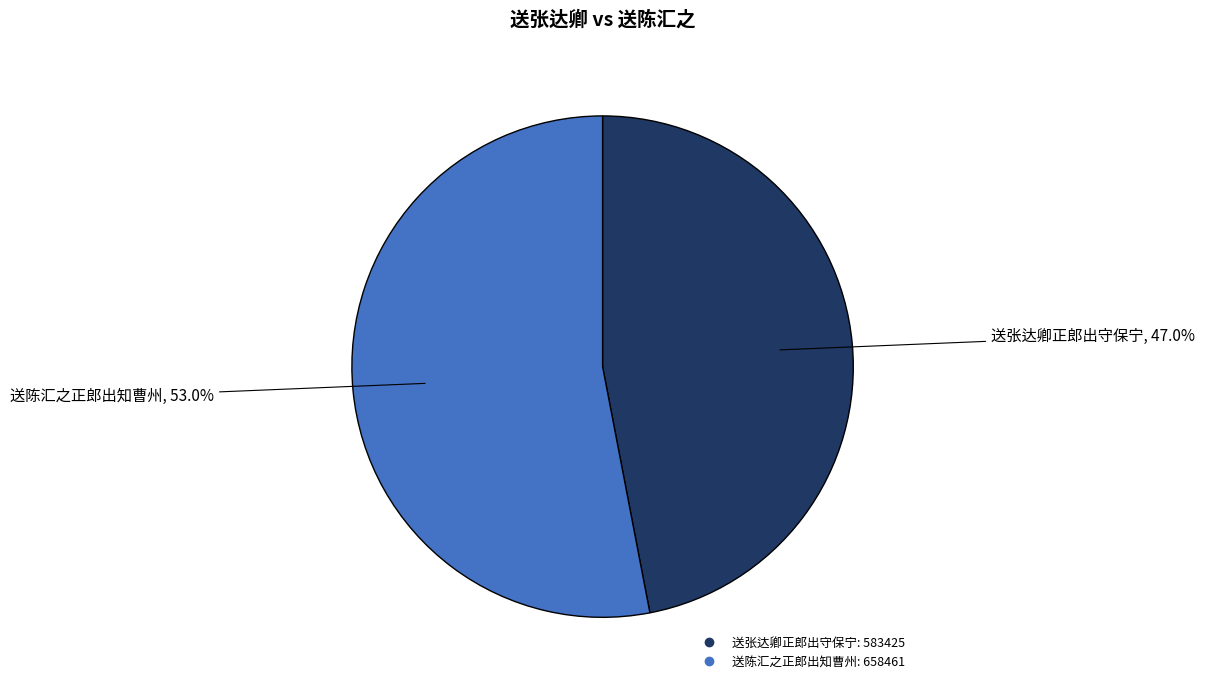

How many slices are in this pie chart?

2